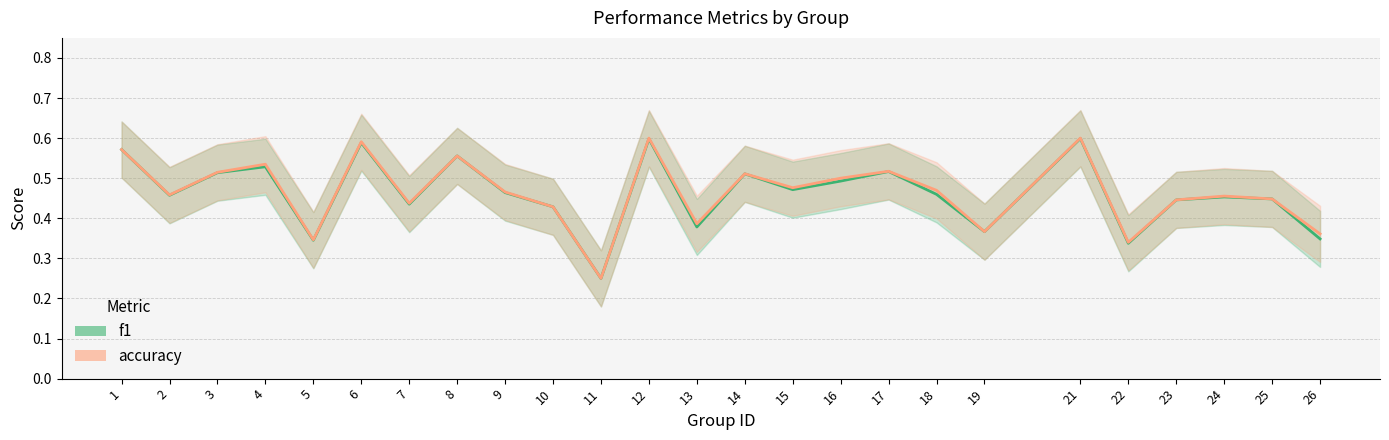

What are all the series names shown in the legend?

f1, accuracy